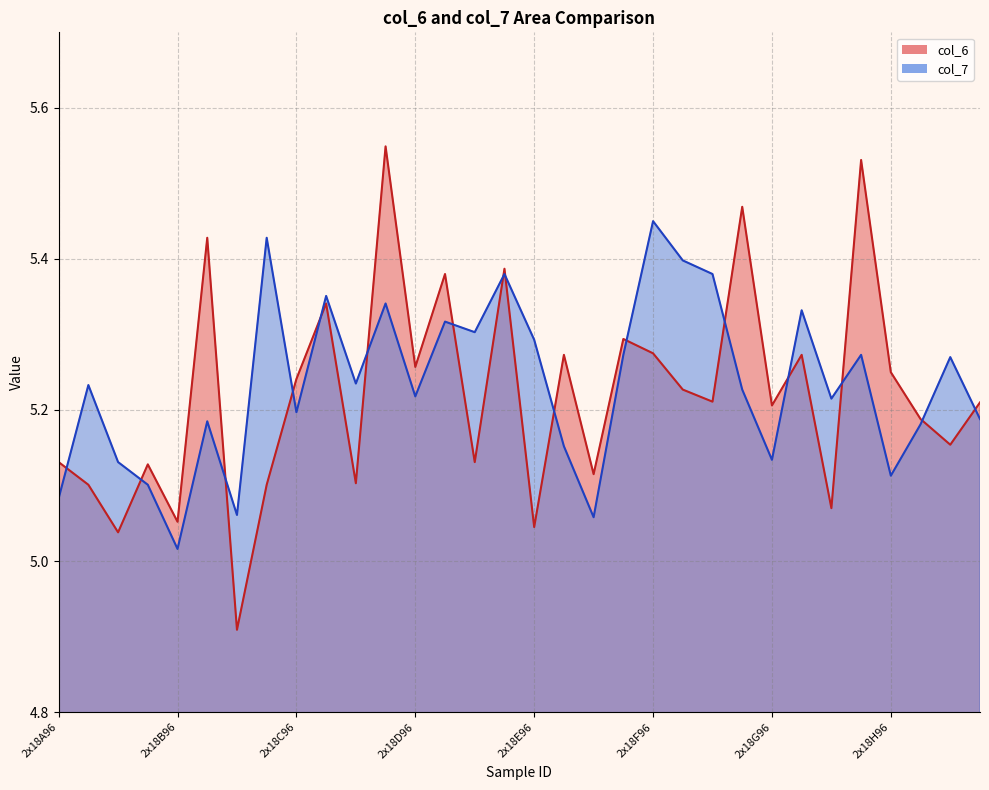

Which series has the largest range (max minus min)?

col_6 line